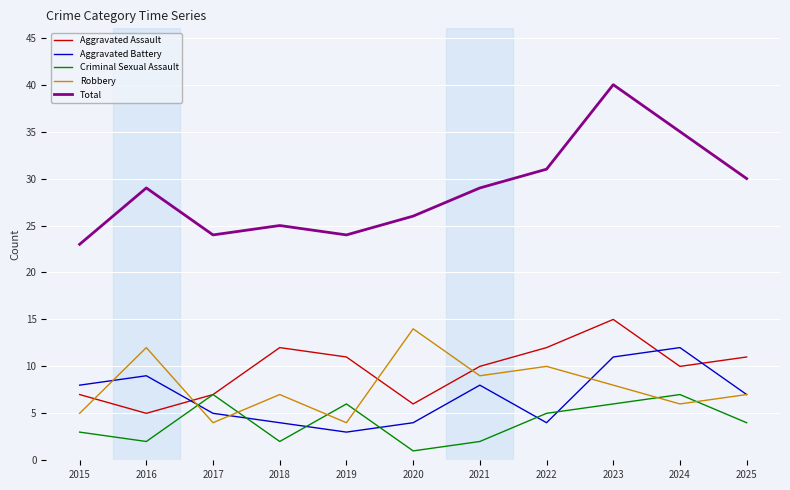

True or false: Aggravated Battery has a value of 2 at 2020.

False